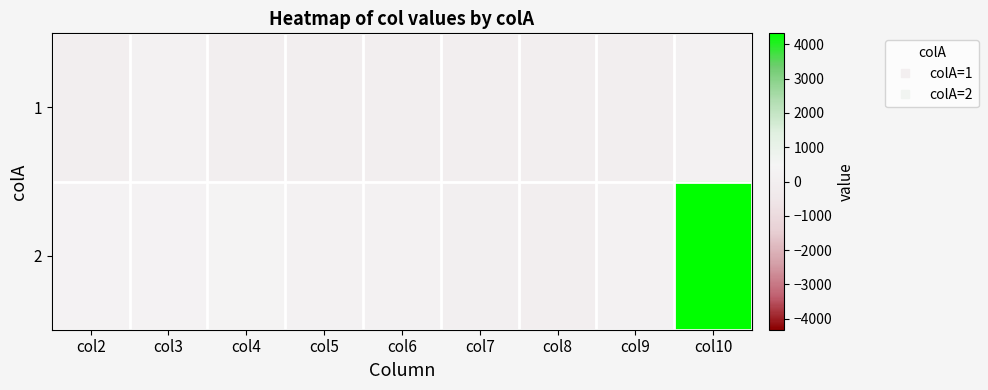

Reading right to left, what are all the values shown in this chart?

1: col10=212	col9=21	col8=21	col7=12	col6=12	col5=21	col4=12	col3=212	col2=12
2: col10=4322	col9=234	col8=23	col7=34	col6=234	col5=234	col4=342	col3=324	col2=324